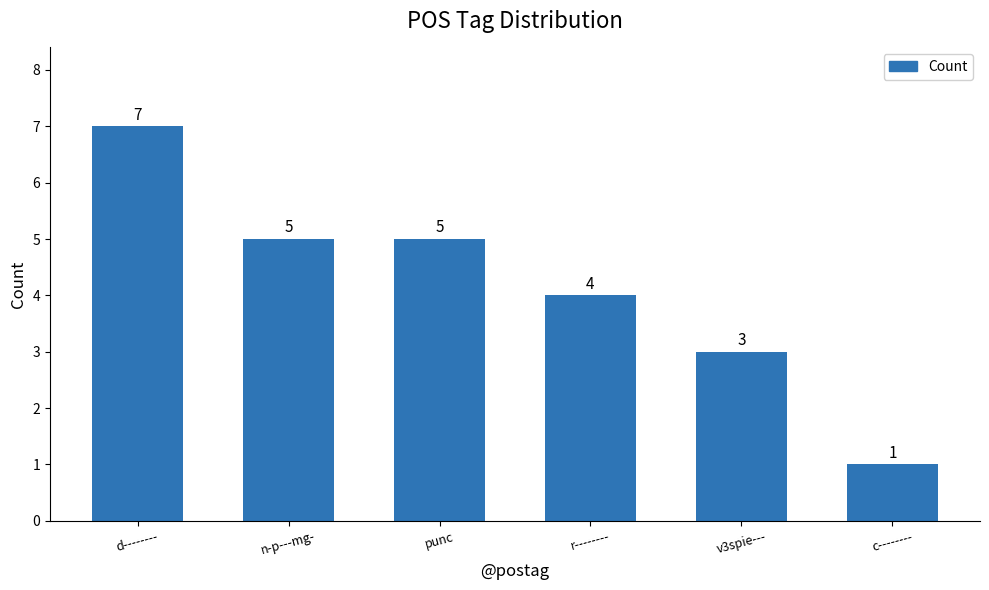

Reading left to right, extract all data points from this chart.

d--------=7	n-p---mg-=5	punc=5	r--------=4	v3spie---=3	c--------=1